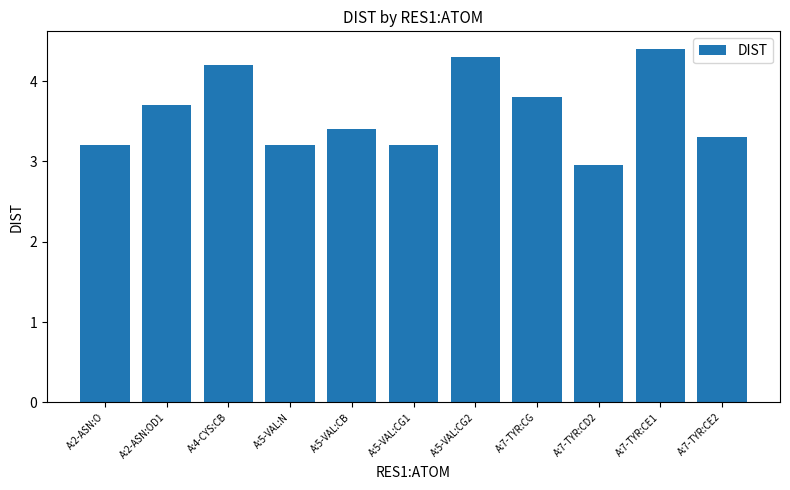

What is the average value?

3.6